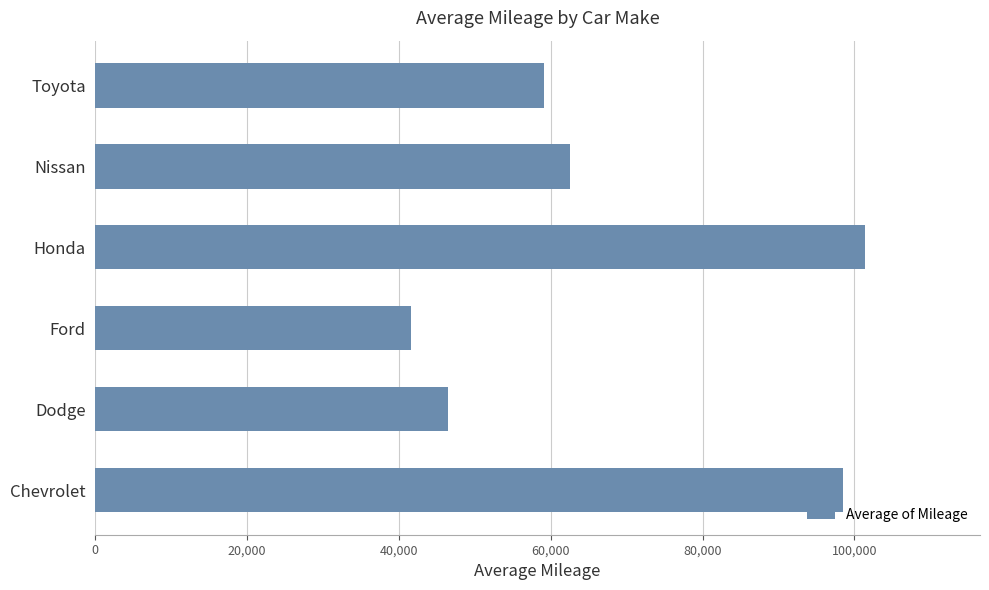

What is the difference between the maximum and minimum values?

59794